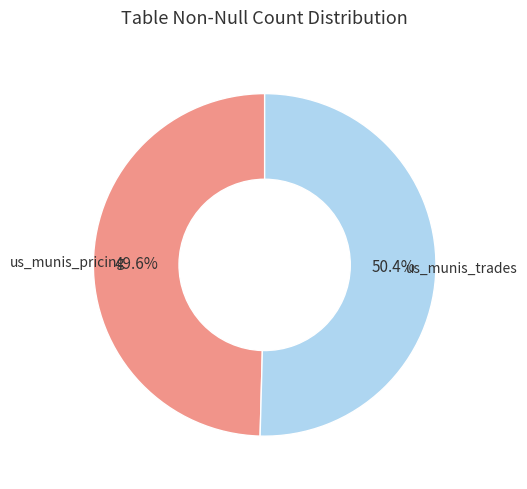

To the nearest percent, what is the difference between the us_munis_trades and us_munis_pricing slice percentages?

1%